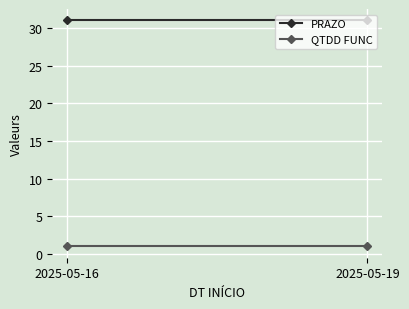

What is the maximum value for PRAZO?

31